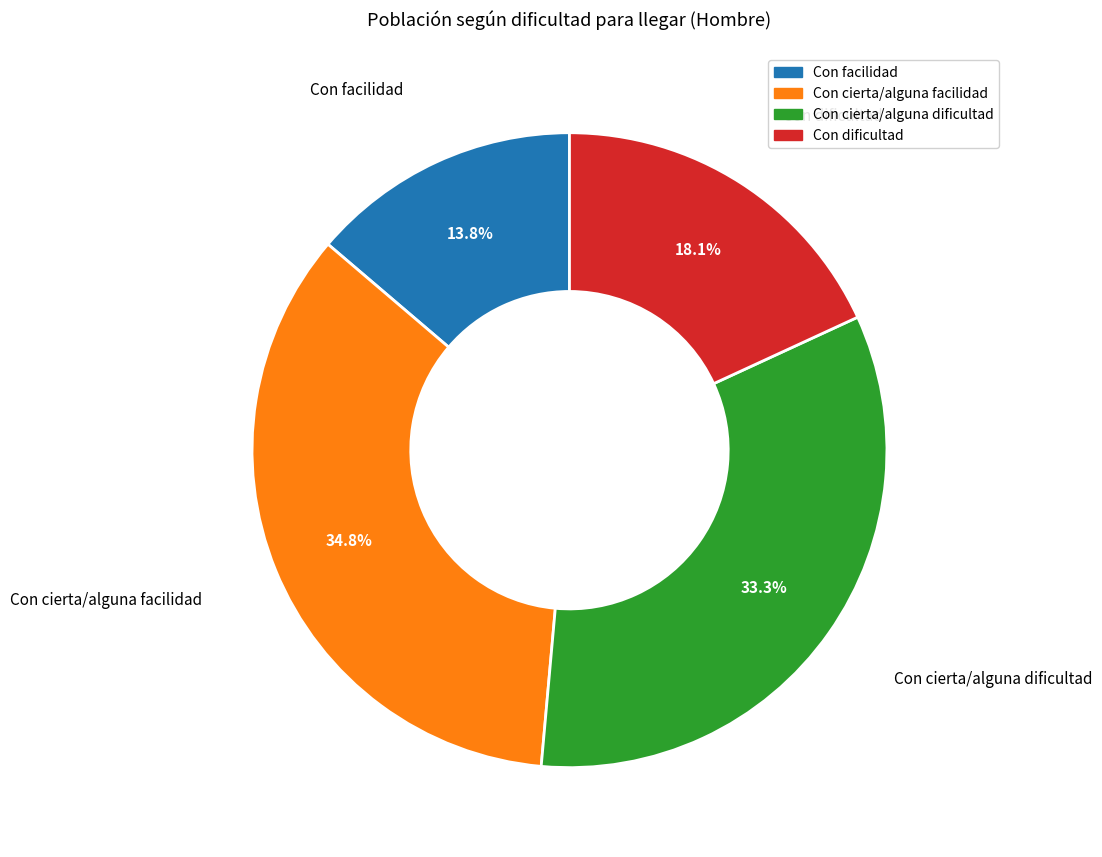

True or false: Con cierta/alguna facilidad accounts for 35% of the total.

True